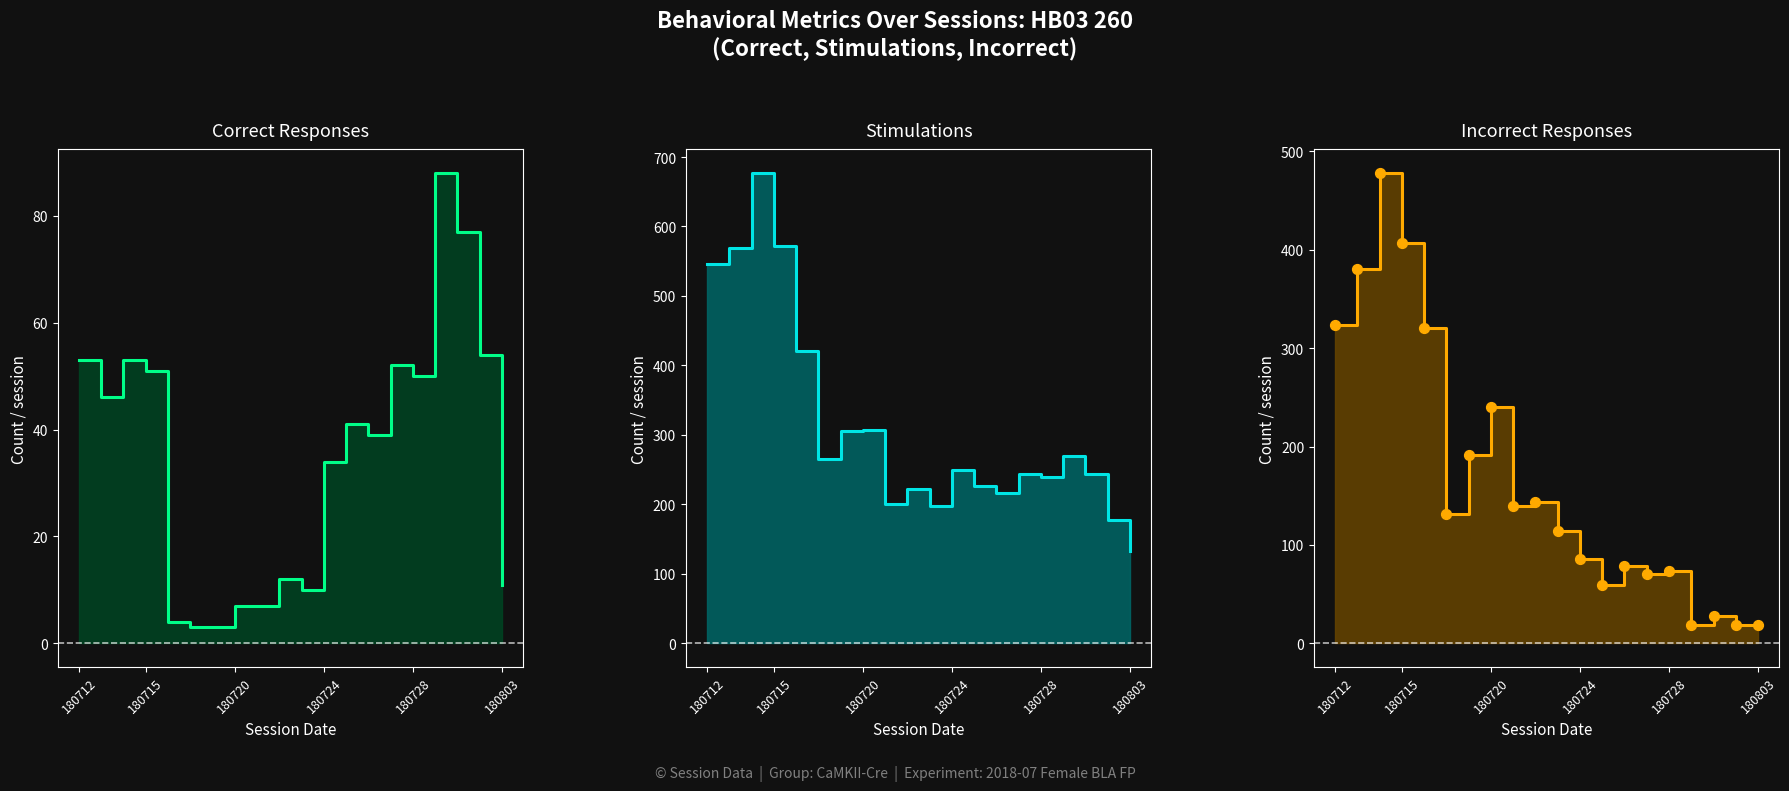

What is the total value across all series at 13?

413